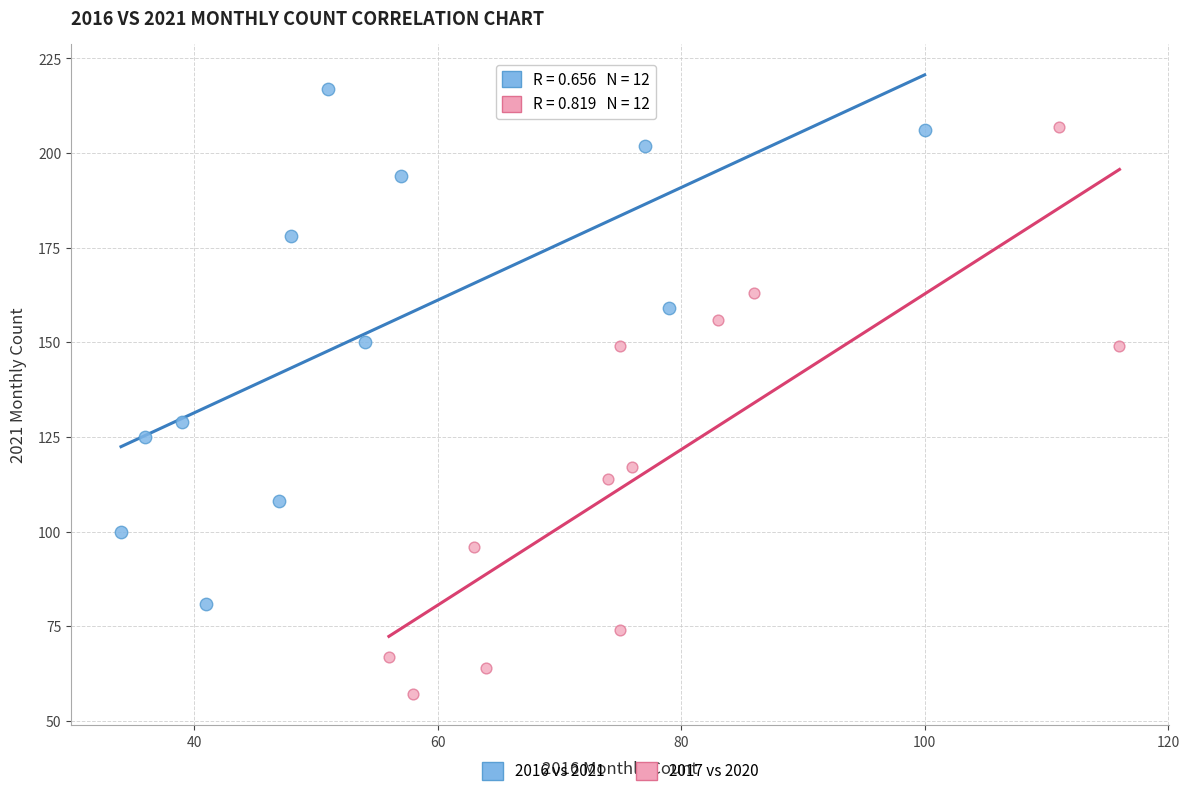

Which series contains the highest Y value?

2016 vs 2021